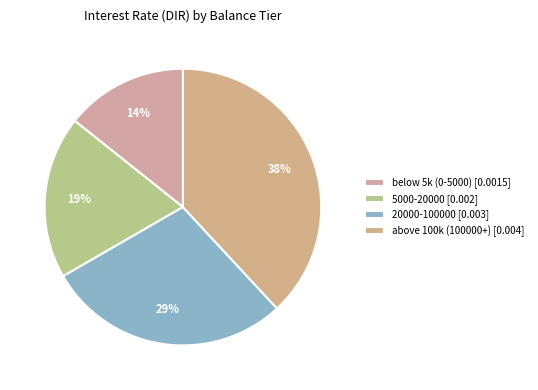

The above 100k (100000+) slice represents 46% of the pie. True or false?

False